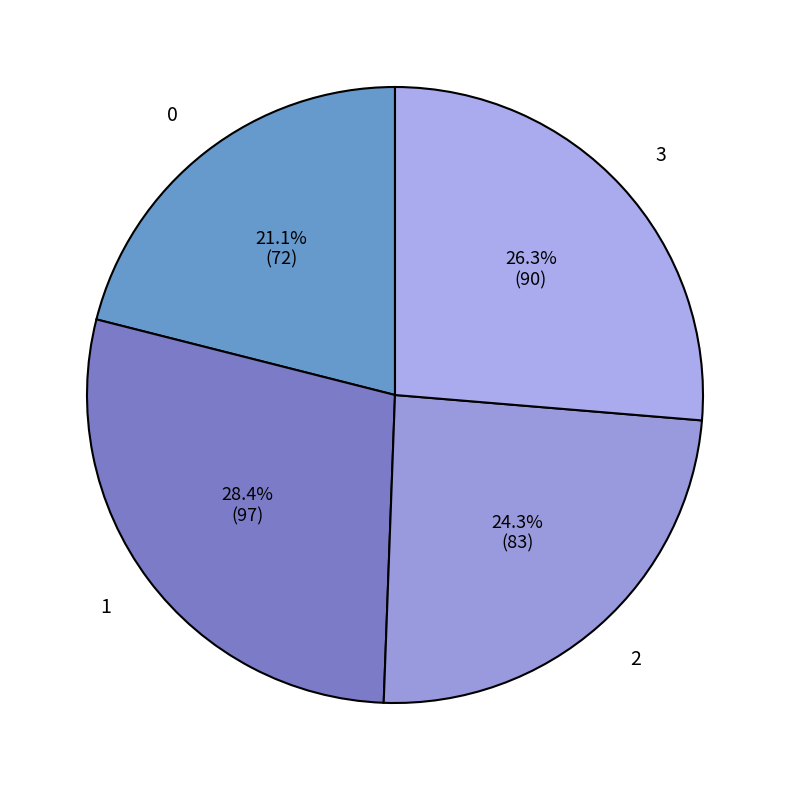

To the nearest percent, what is the average slice percentage?

25%